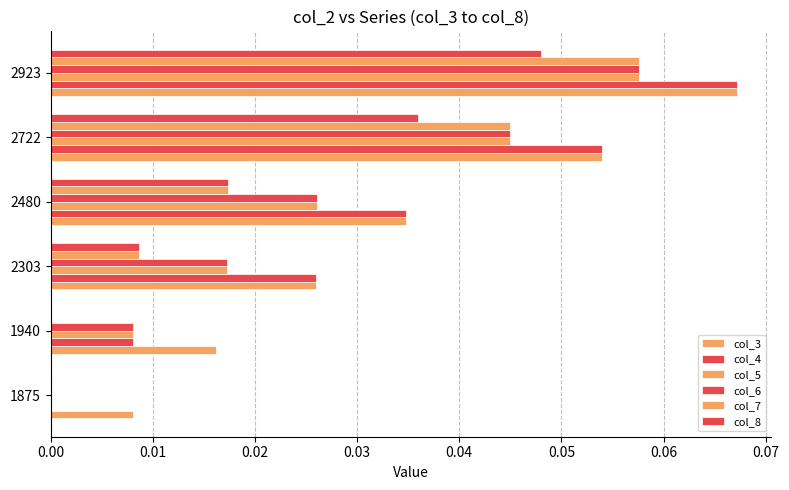

How many categories are shown in the chart?

6